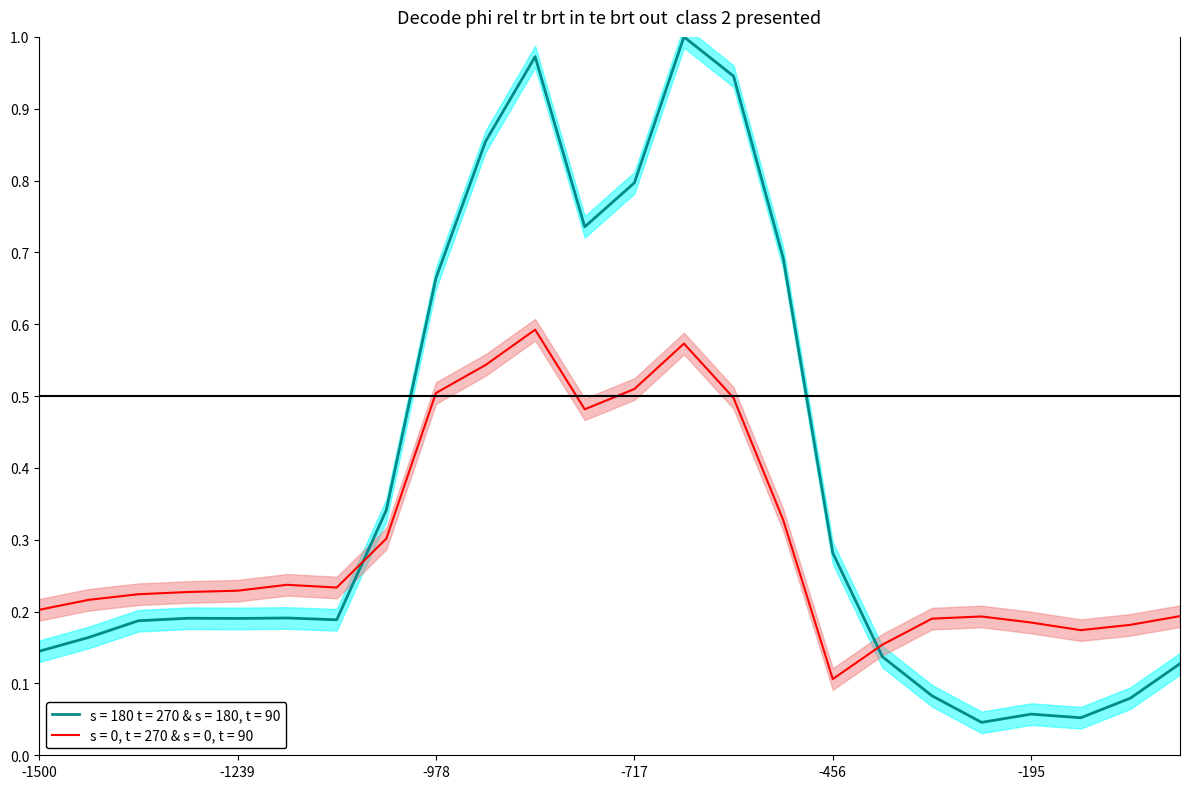

What is the difference between the highest and lowest values at 14?

0.4